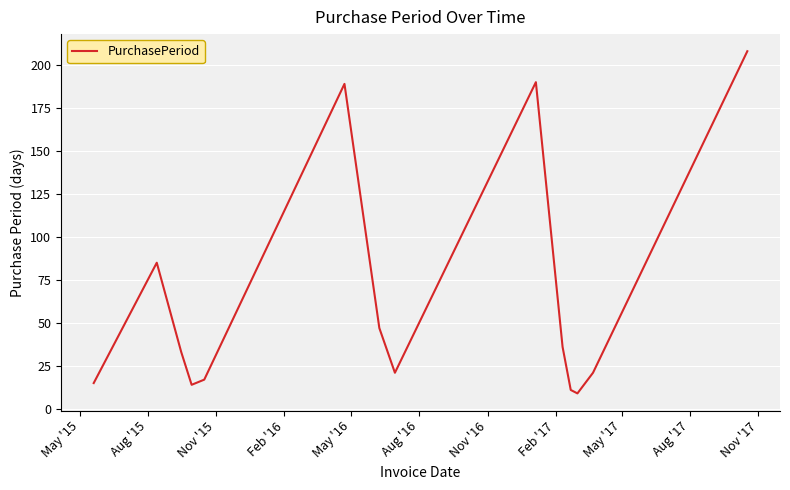

What is the maximum value shown in the chart?

208